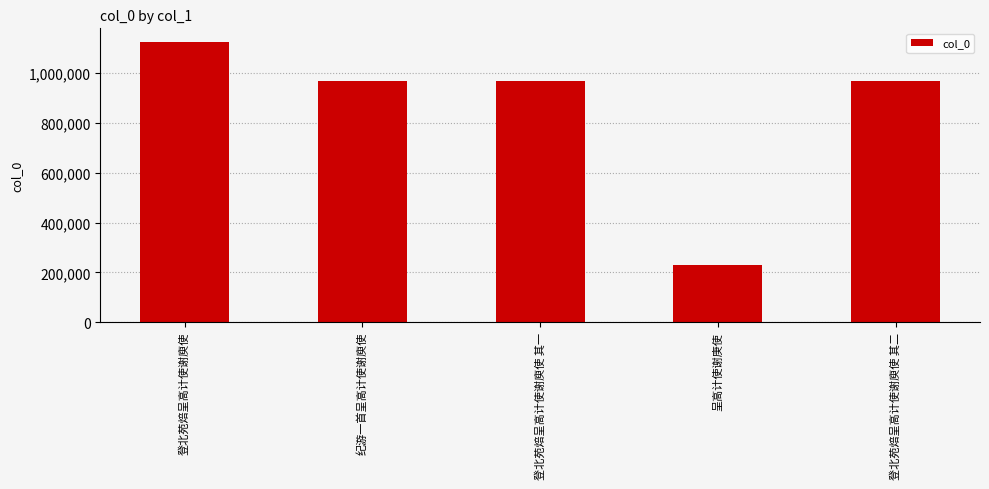

Are the bars grouped side by side (vs. stacked)?

No